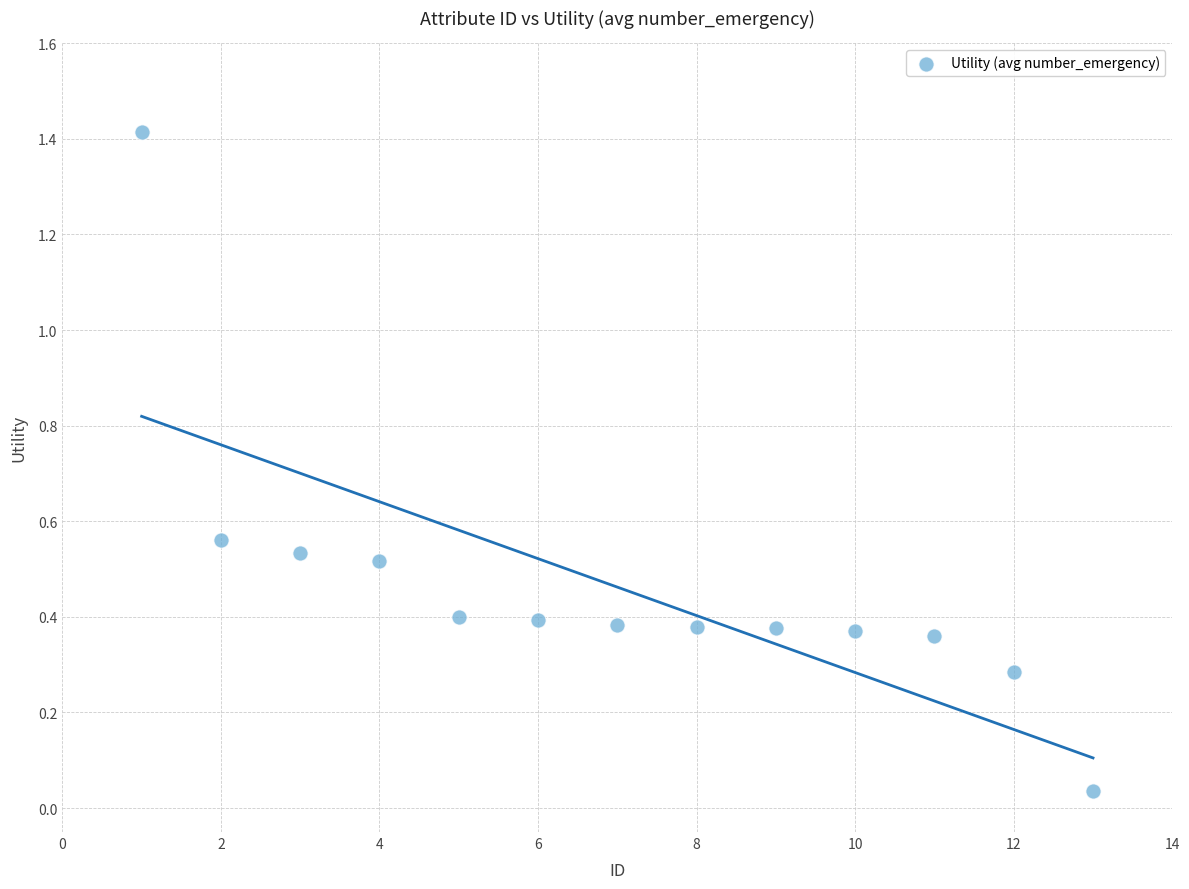

What is the range of Y values (max minus min)?

1.4